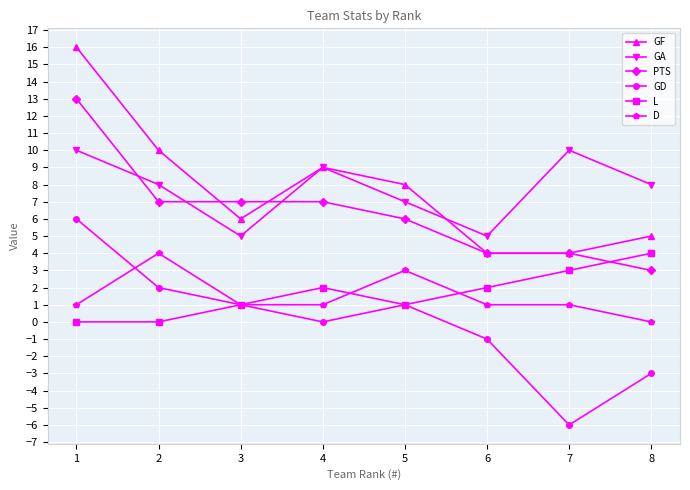

Count the number of categories in the chart.

8